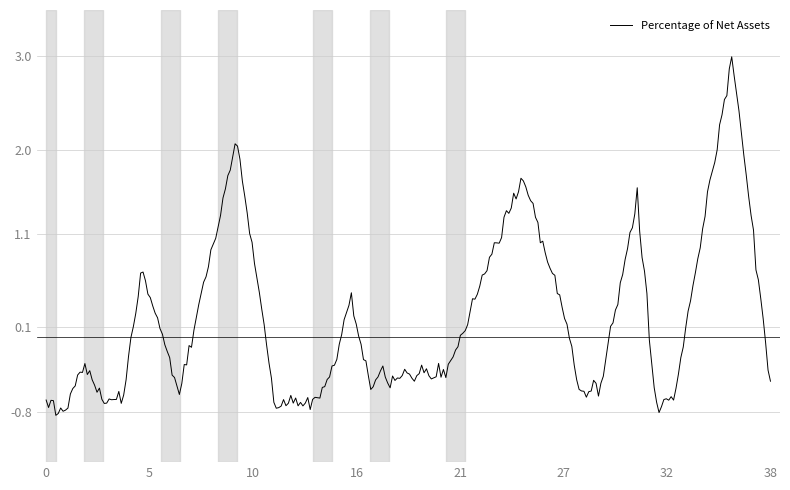

What is the greatest value displayed?

3.0